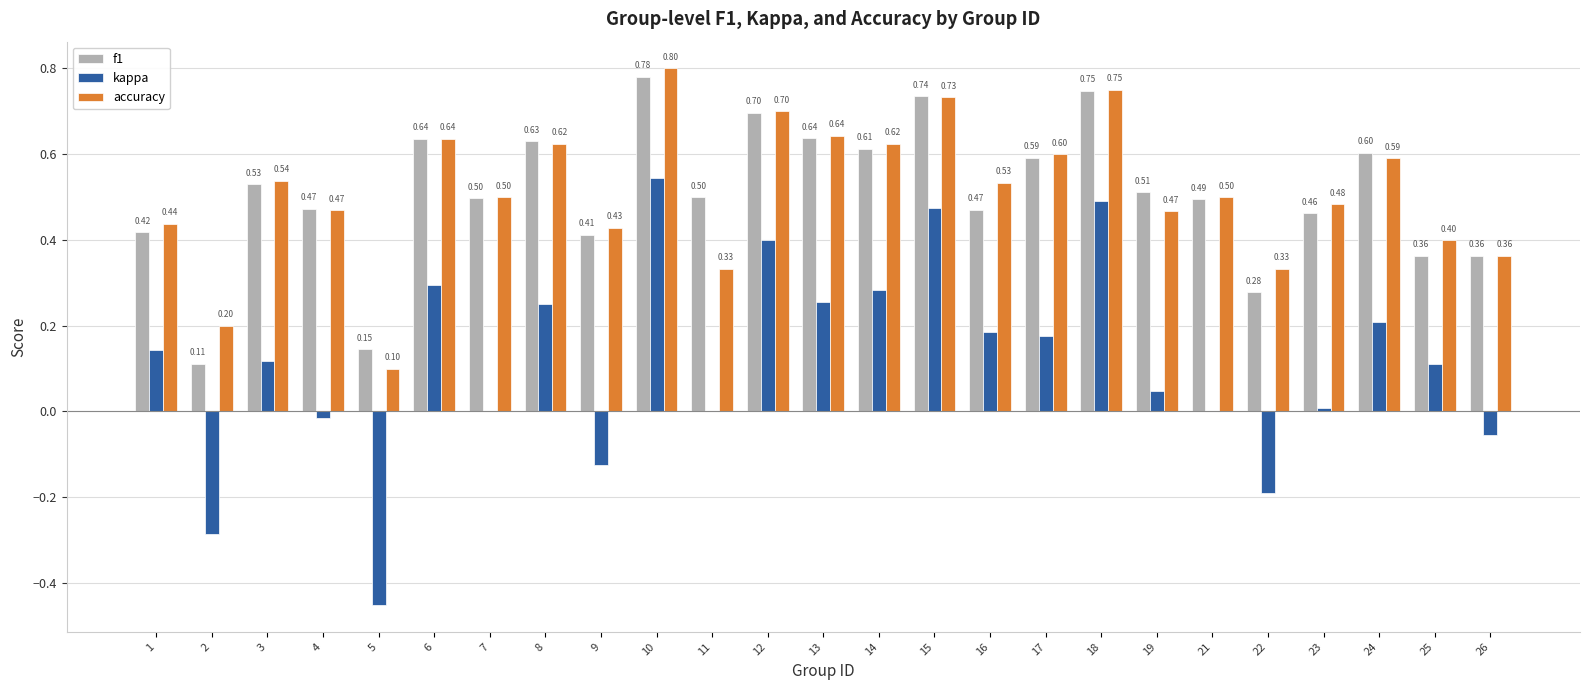

At which category is the sum across all series the highest?

10